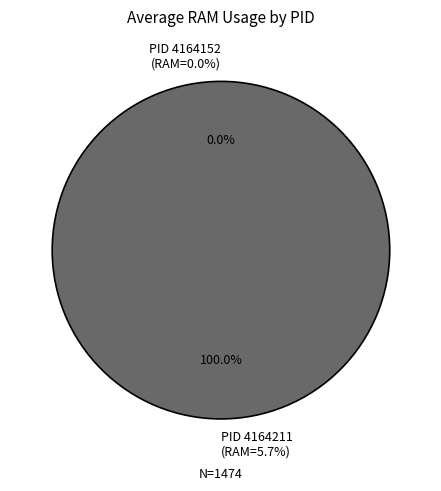

Which category has the biggest portion of the pie?

4164211